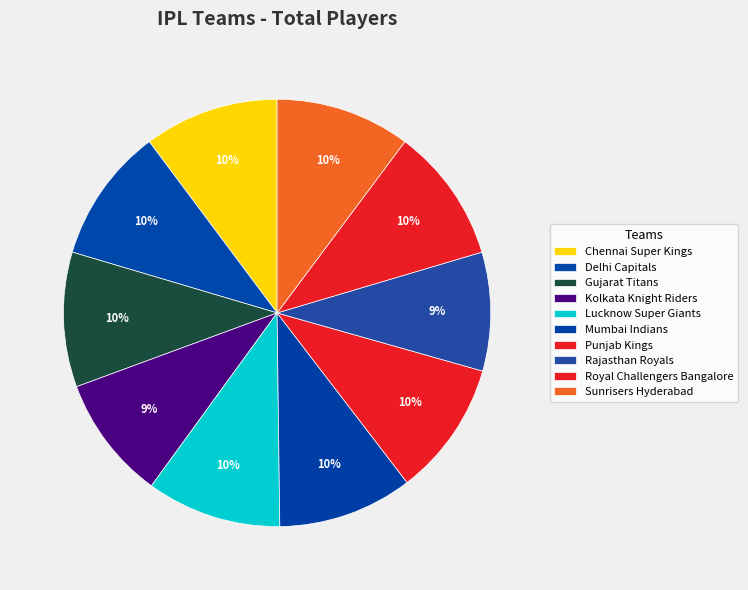

How many segments does this pie chart have?

10